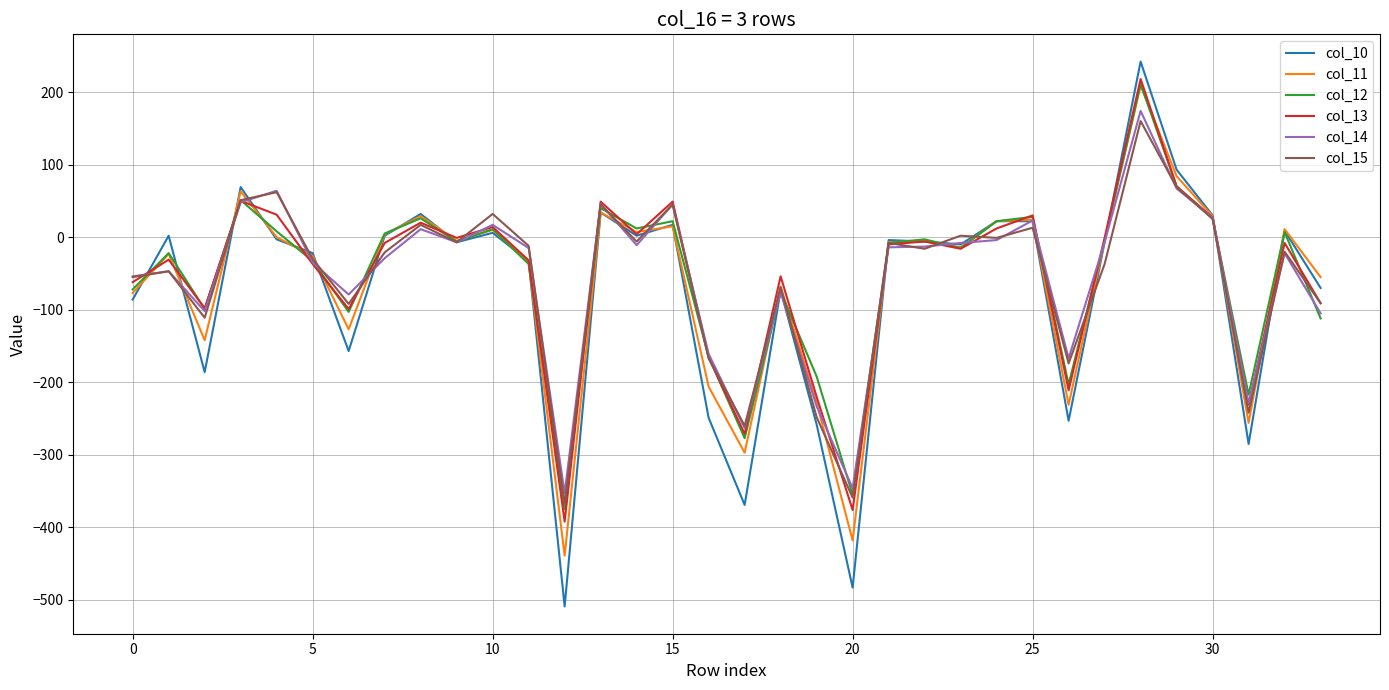

Which series has the largest range (max minus min)?

col_10